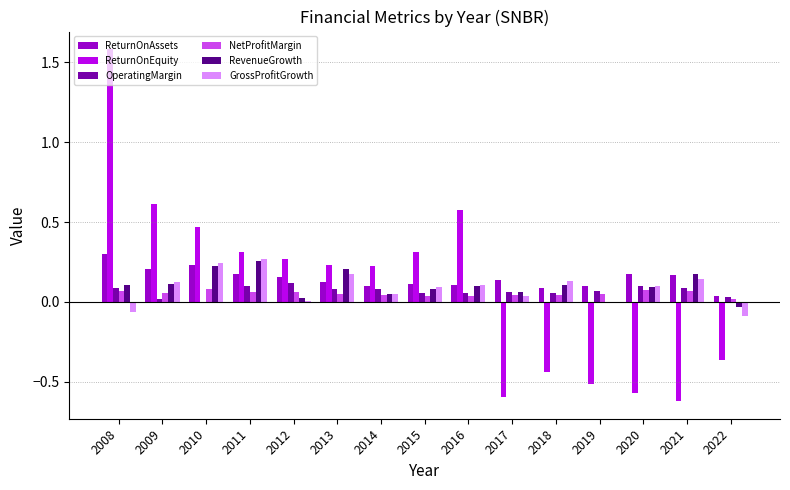

What is the greatest value displayed?

1.6